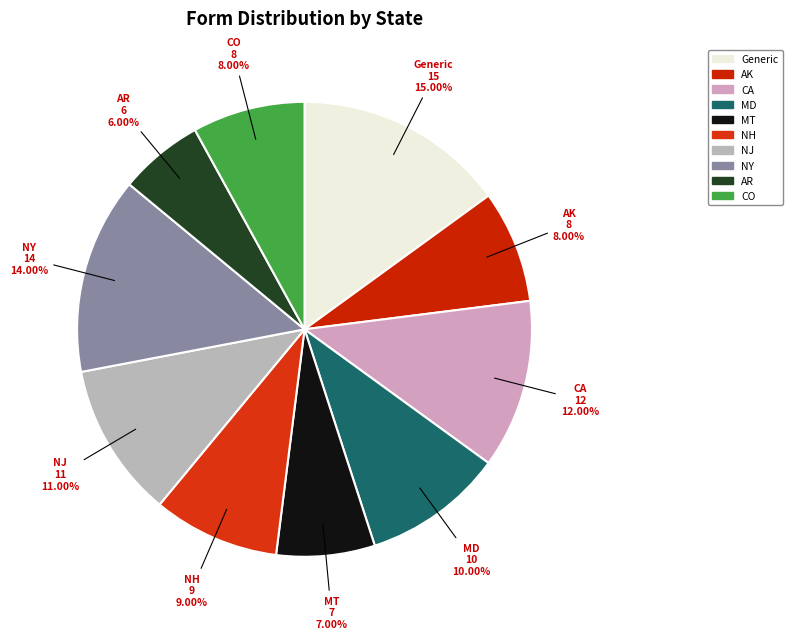

To the nearest percent, what is the average slice percentage?

10%